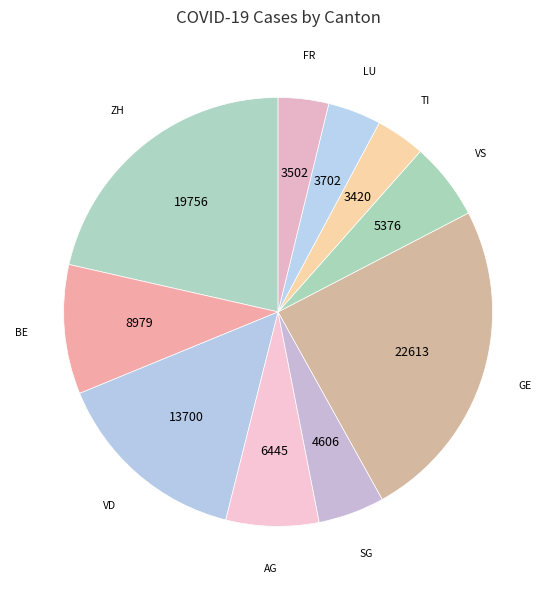

How many segments does this pie chart have?

10